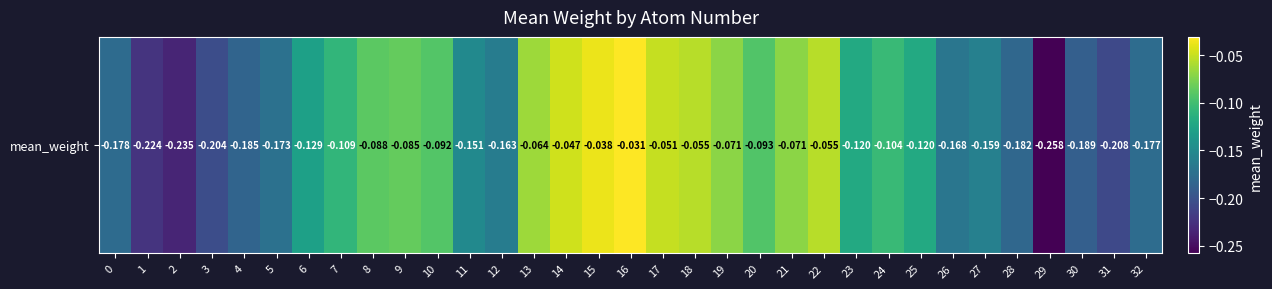

What is the difference between the maximum and second lowest values?

0.2